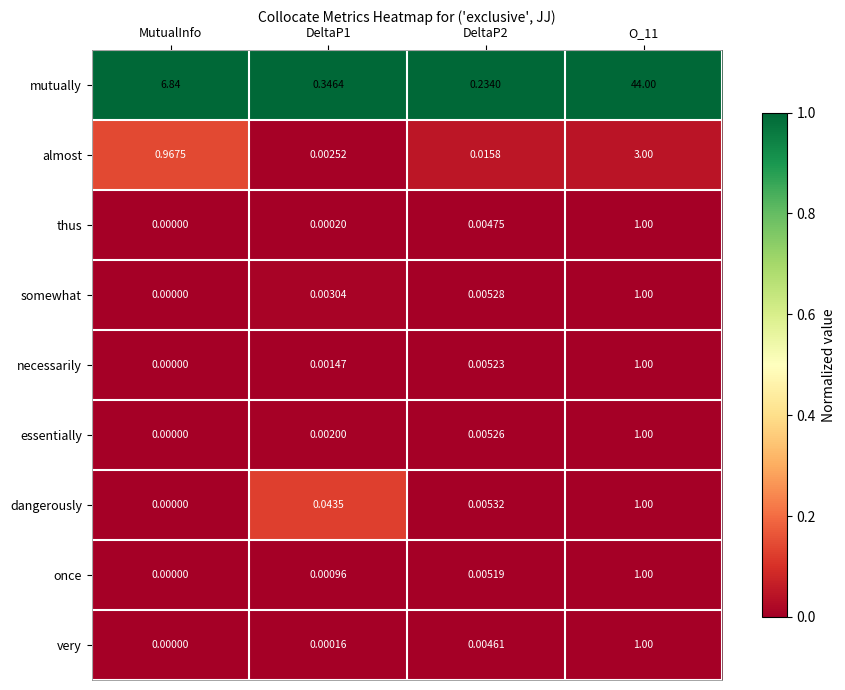

At which label is essentially closest to 0?

MutualInfo